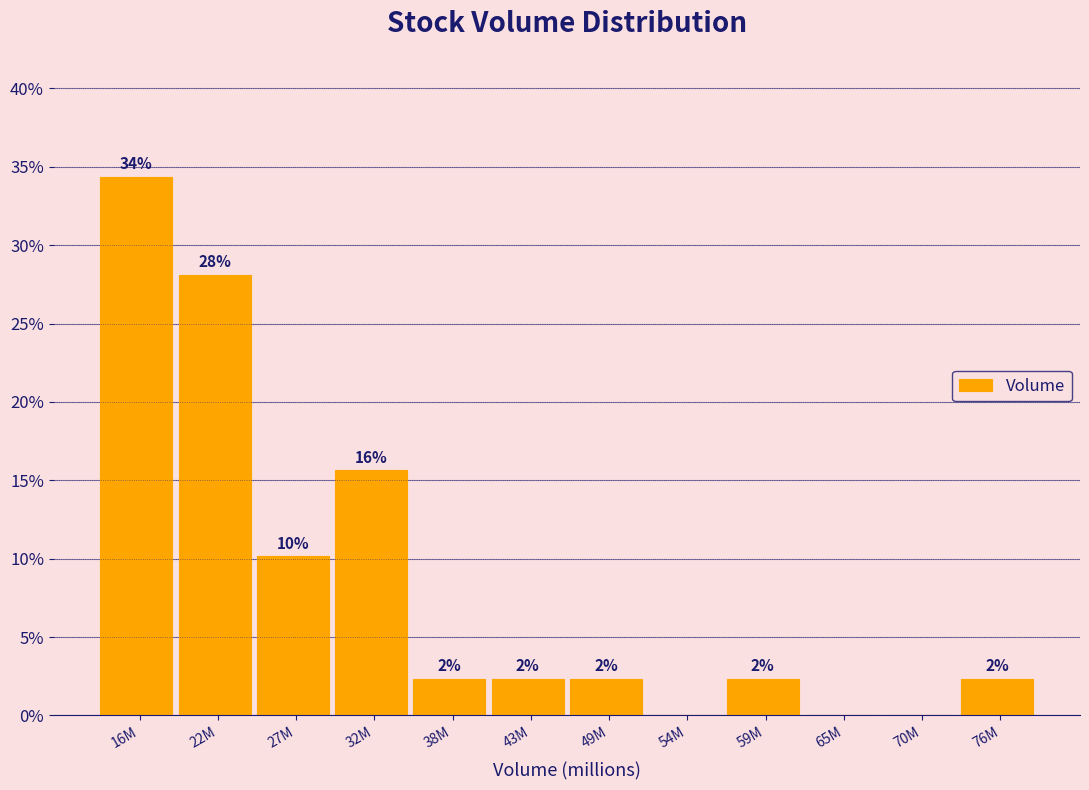

Are the bars horizontal?

No